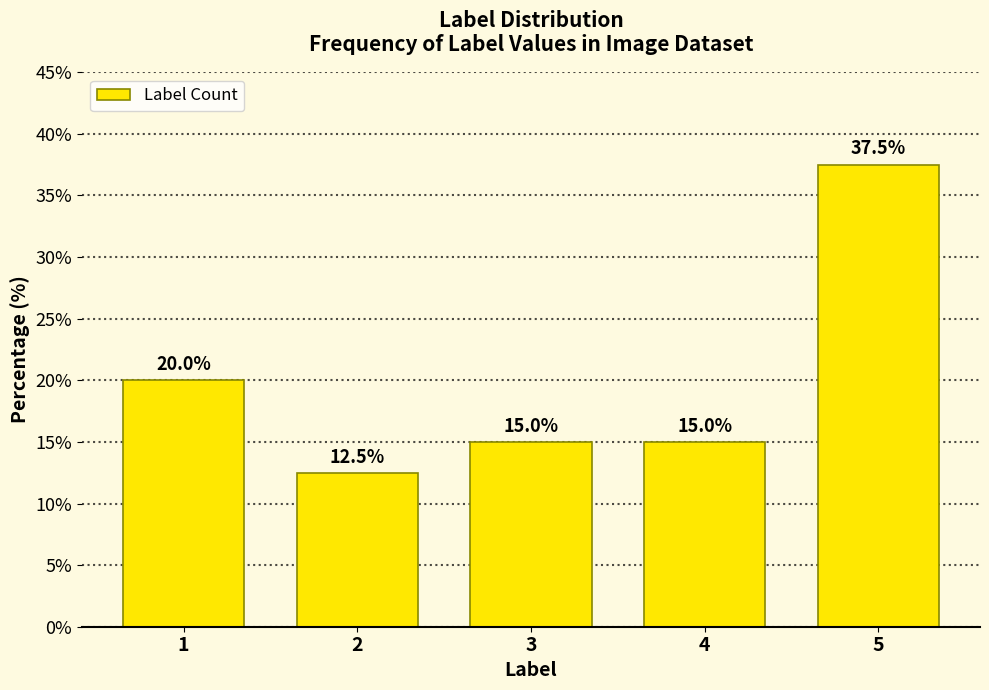

Reading left to right, transcribe all the data shown in this chart.

20.0	12.5	15.0	15.0	37.5